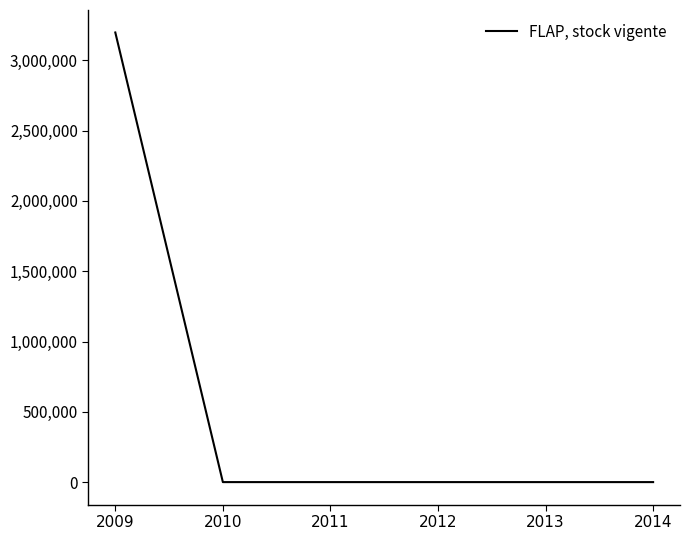

True or false: there are more than 2 points higher than both neighbors.

False